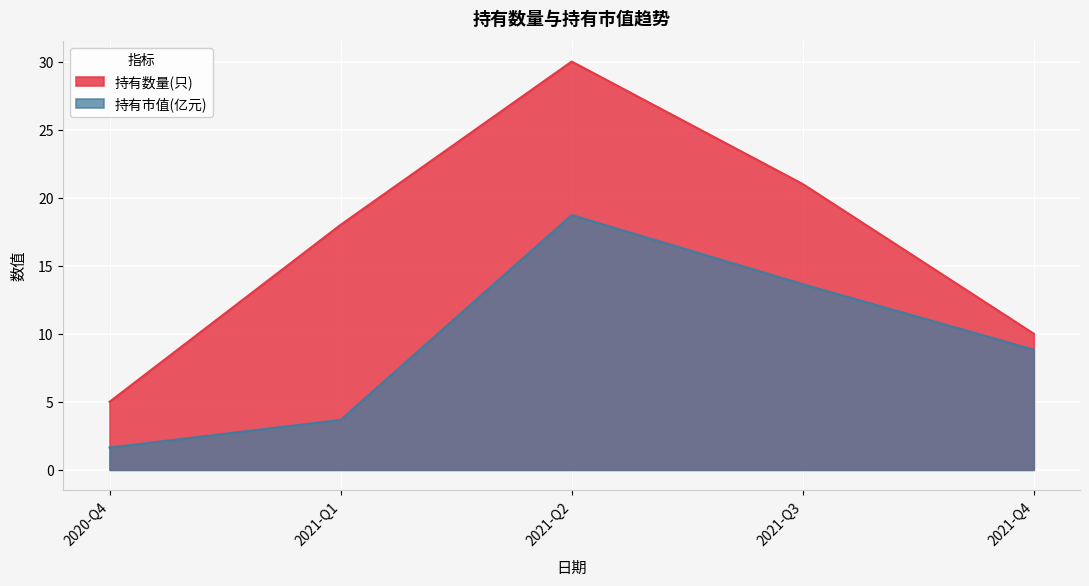

True or false: 持有数量(只) and 持有市值(亿元) cross at least once.

False